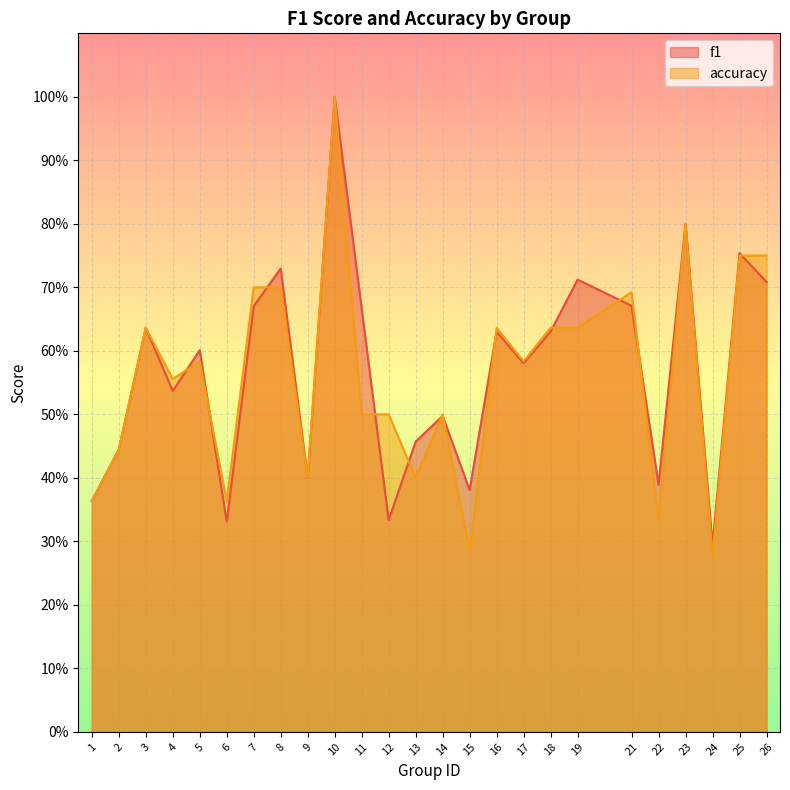

Between 17 and 16, which is larger?

16